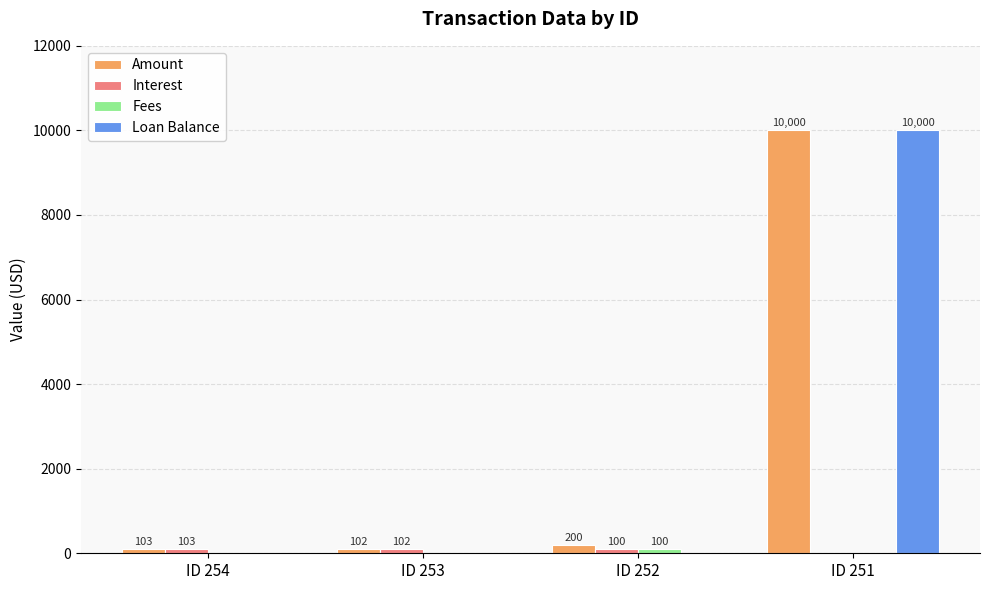

How many Loan Balance values are between 0 and 10000?

4